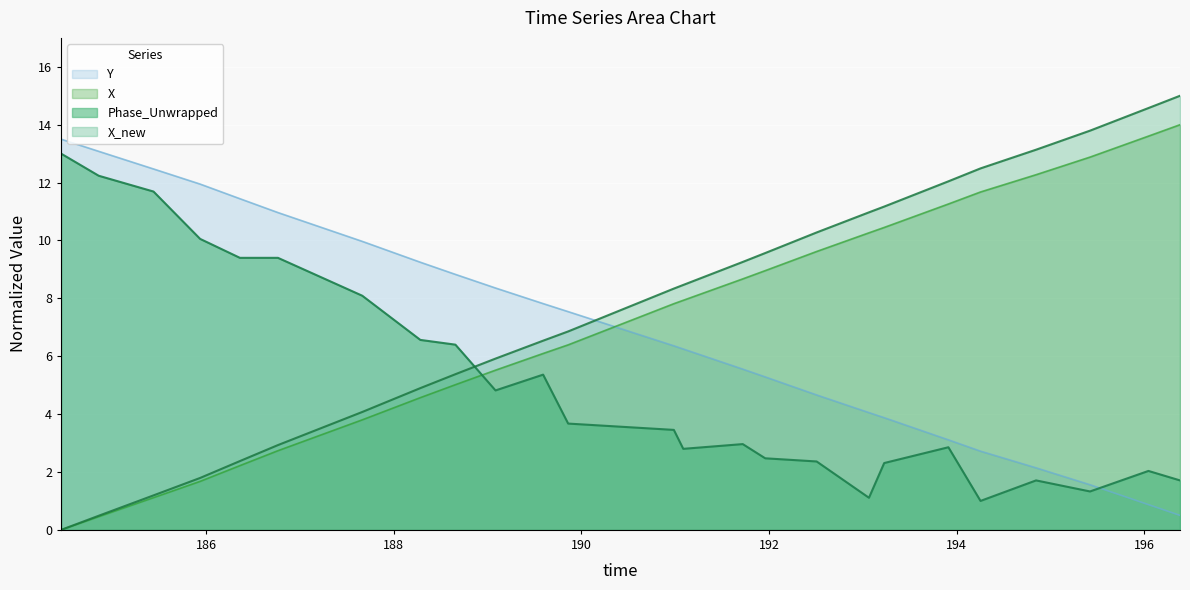

What is the difference between the Phase_Unwrapped values at 186.361964941025 and 195.42275595665?

8.1